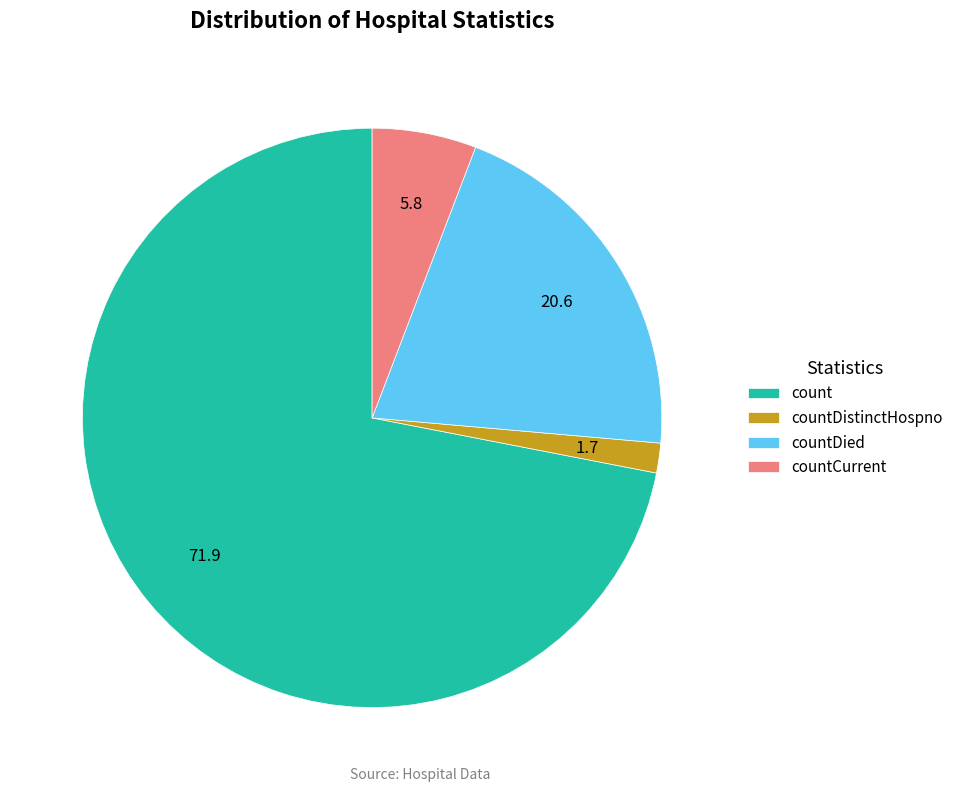

Count the number of slices in the pie.

4